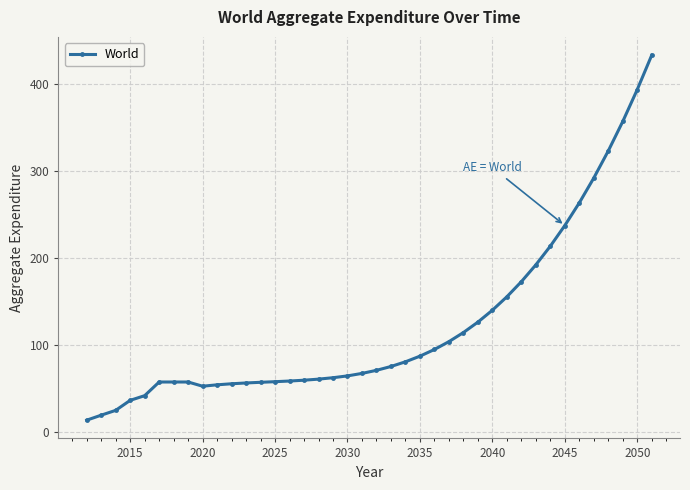

What is the difference between the second highest and minimum values?

380.8